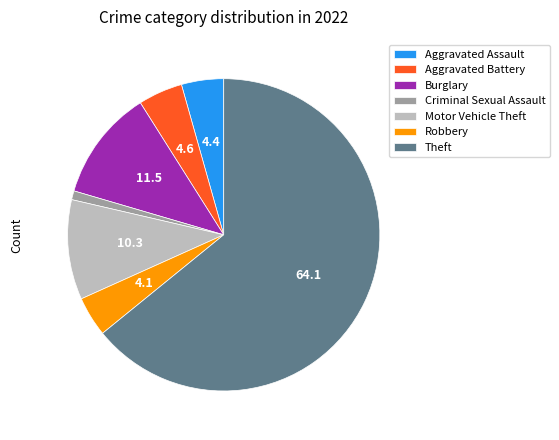

Which category has the smallest portion of the pie?

Criminal Sexual Assault